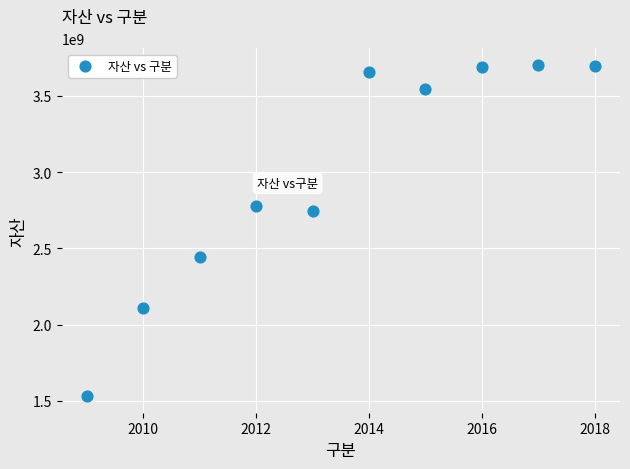

What is the range of X values (max minus min)?

9